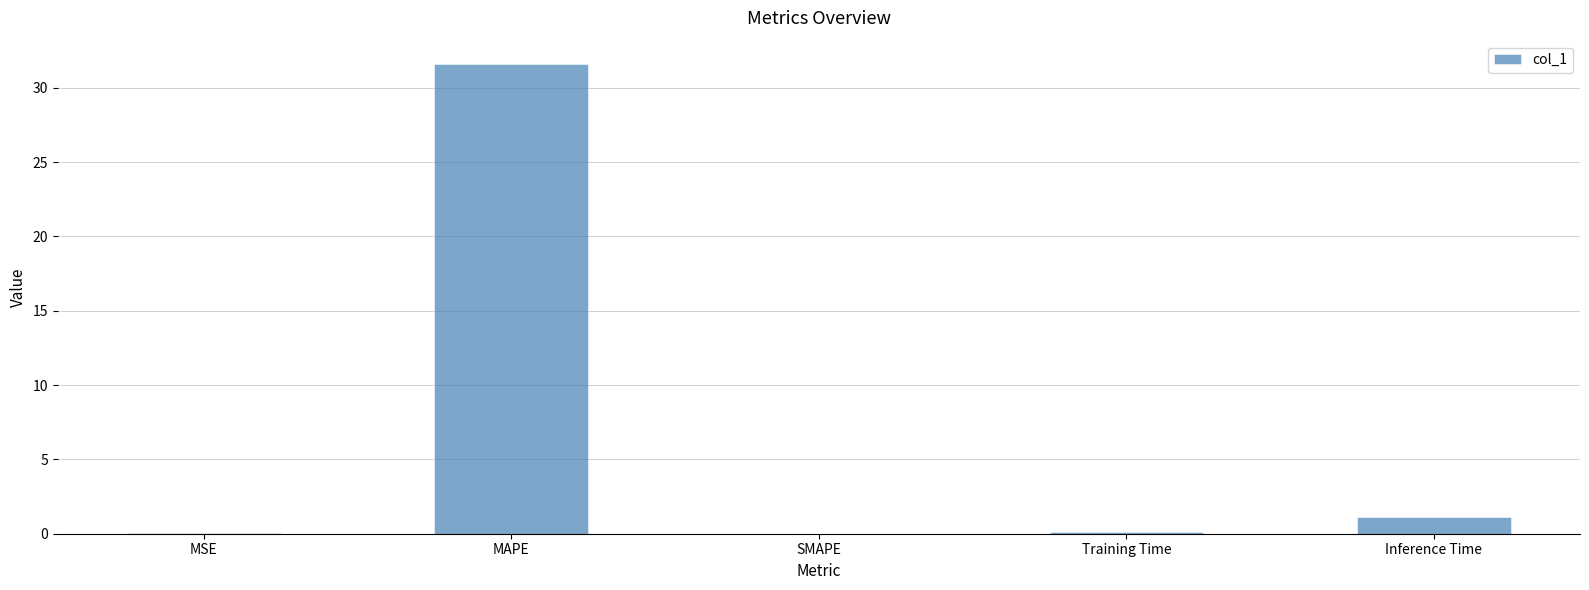

What is the change in value from MAPE to Inference Time?

-30.4